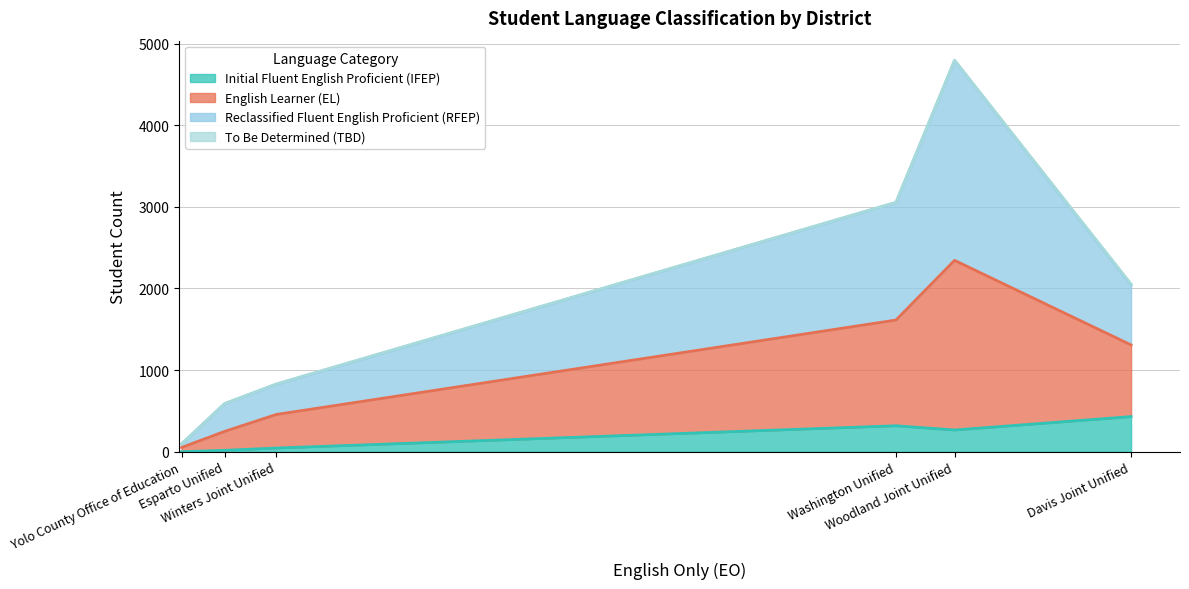

What is the difference between the English Learner (EL) values at Yolo County Office of Education and Winters Joint Unified?

359